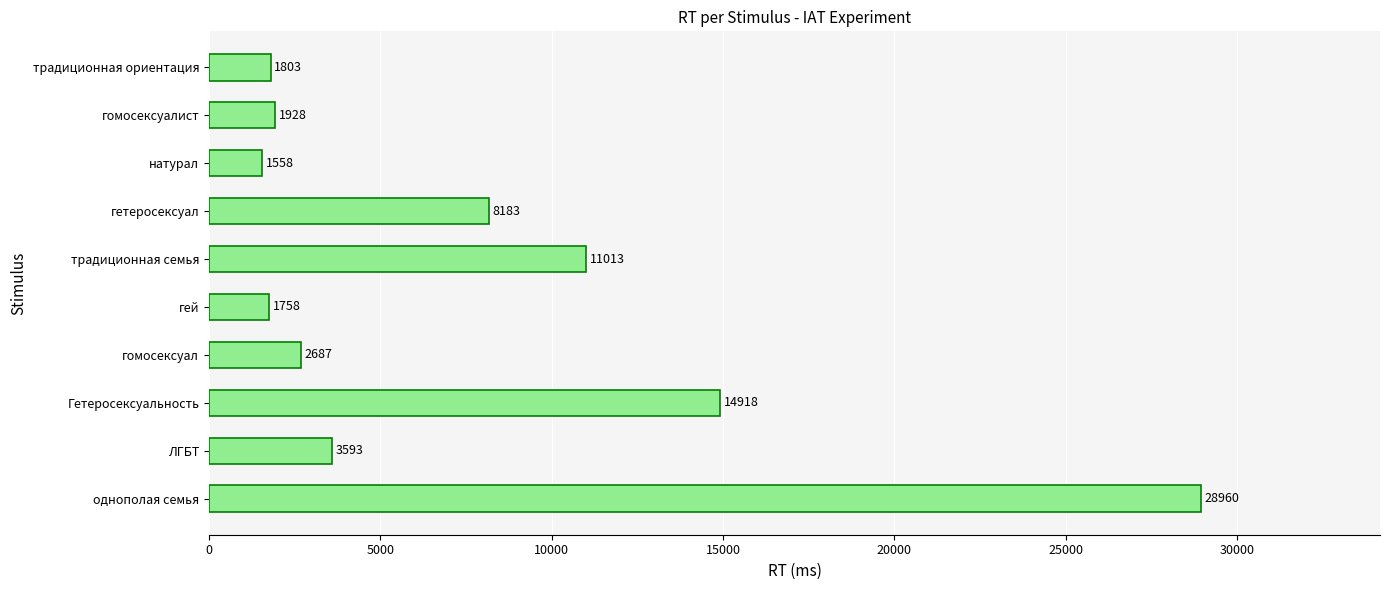

How many distinct data groups are displayed?

1